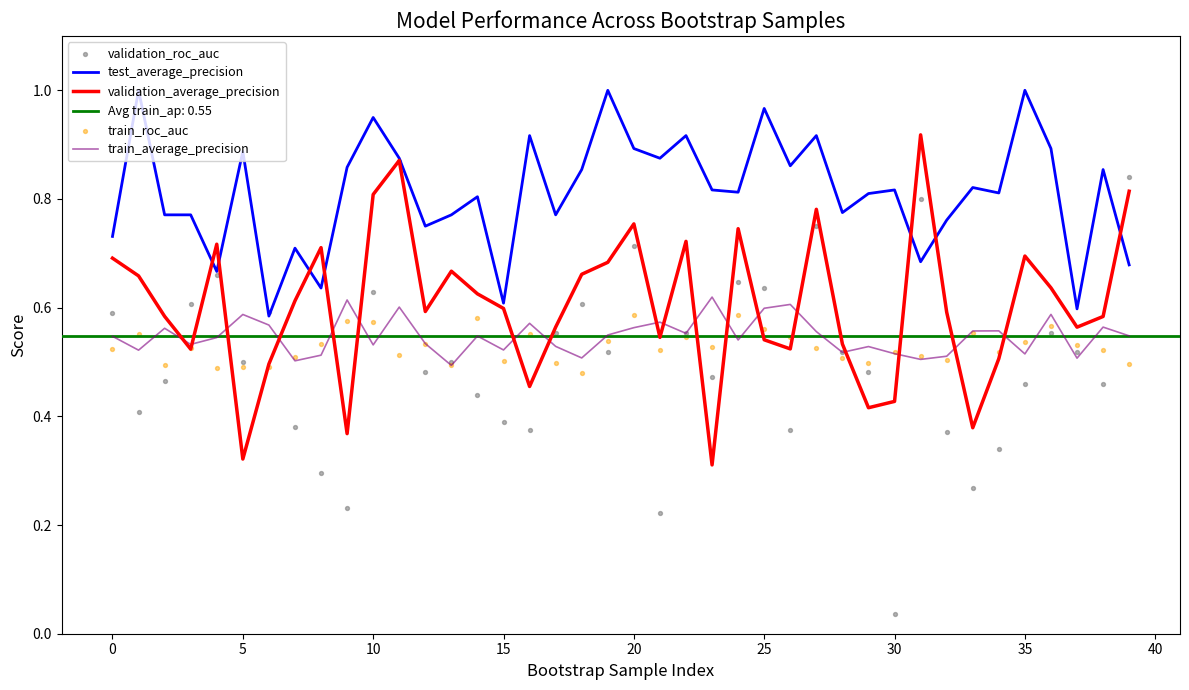

Which series has the widest spread of Y values?

validation_roc_auc